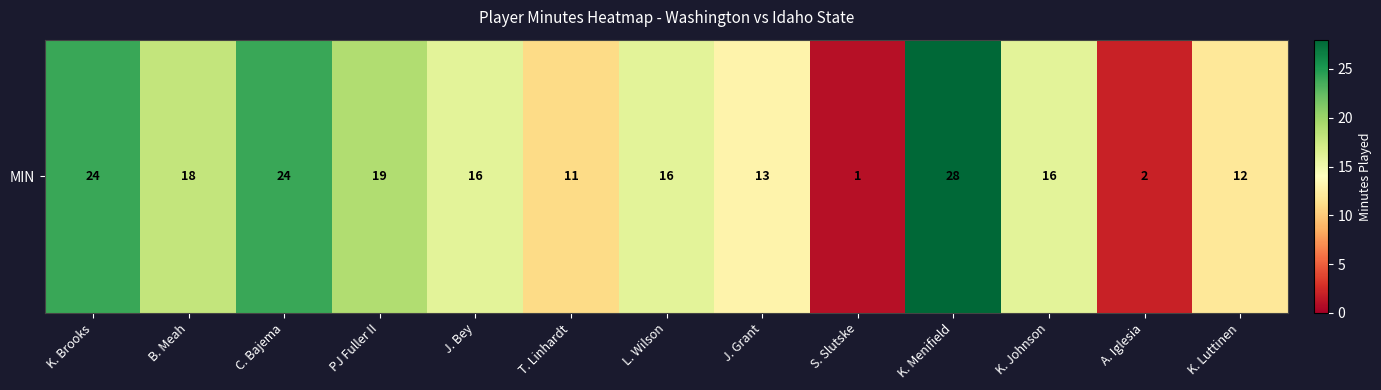

List the labels in order of value, largest first.

K. Menifield, K. Brooks, C. Bajema, PJ Fuller II, B. Meah, J. Bey, L. Wilson, K. Johnson, J. Grant, K. Luttinen, T. Linhardt, A. Iglesia, S. Slutske